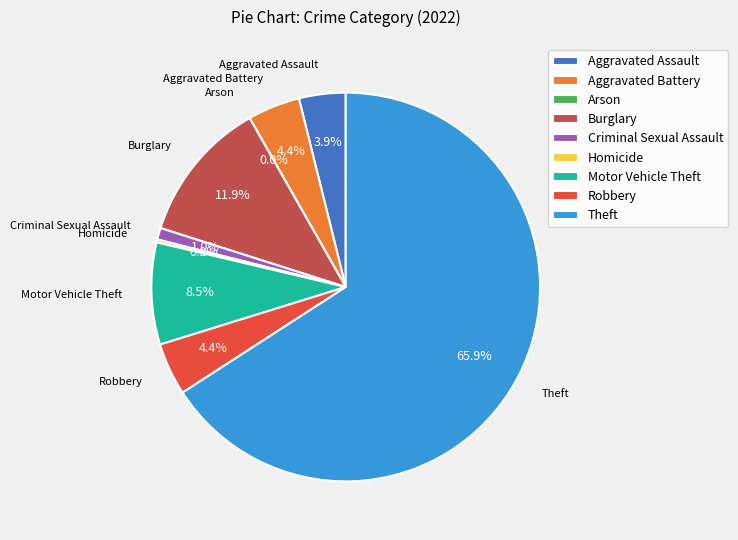

To the nearest percent, what percentage of the pie is Theft?

66%